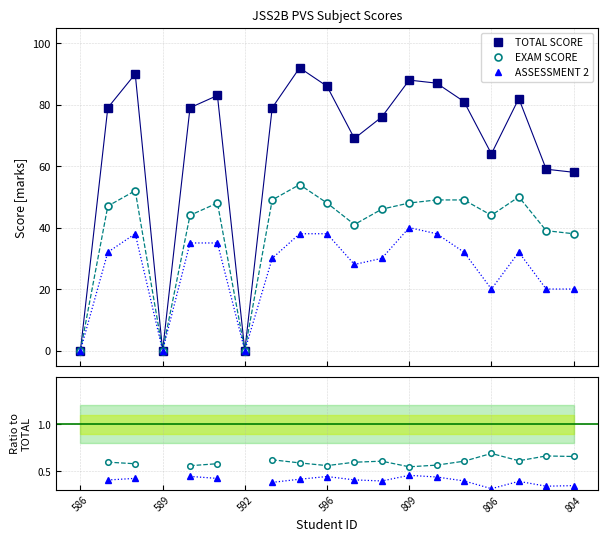

True or false: TOTAL SCORE has more than 2 points higher than both neighbors.

True